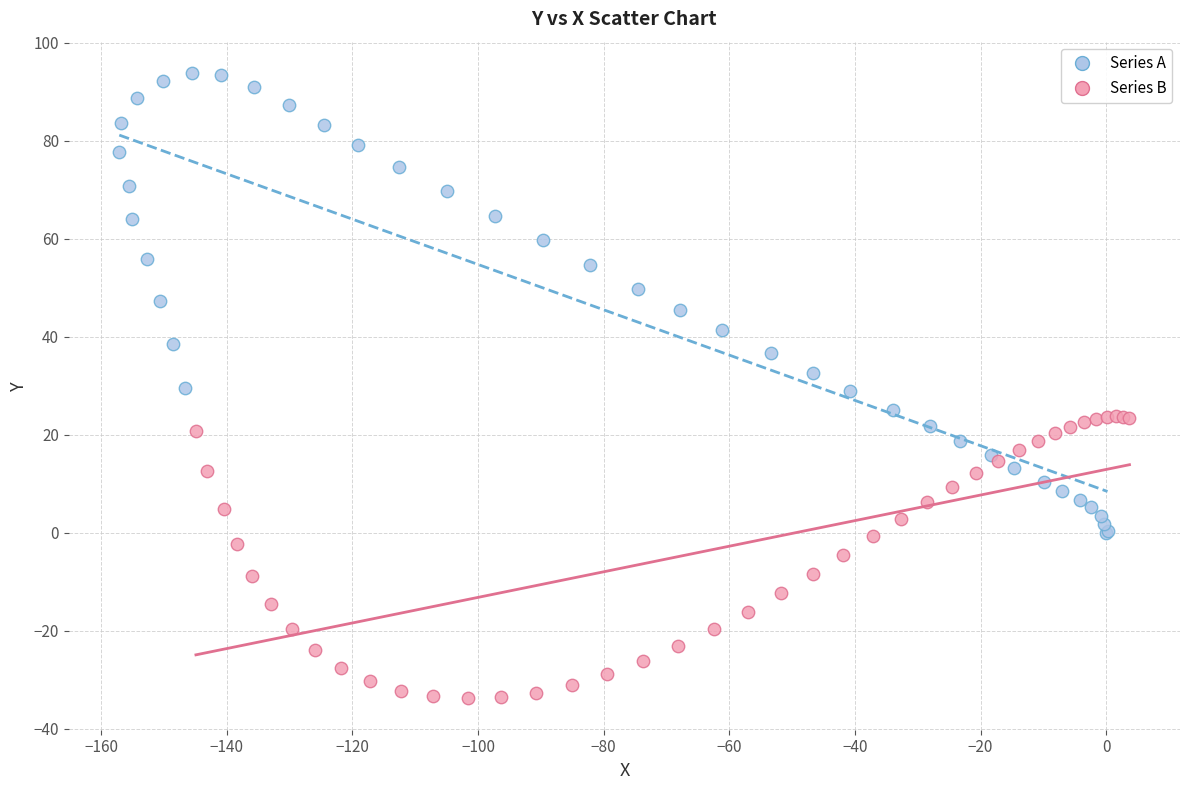

Which series contains the lowest Y value?

Series B